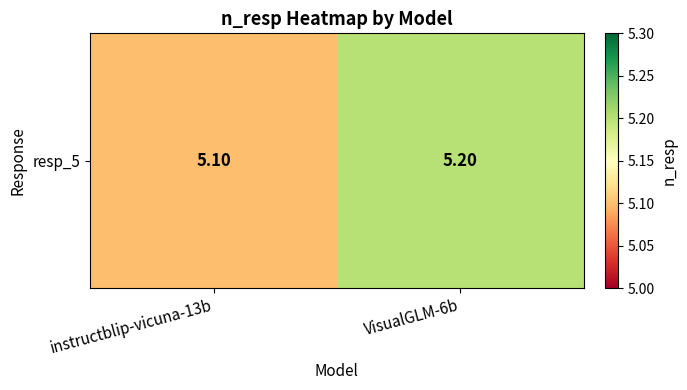

At which label is the value closest to 5?

instructblip-vicuna-13b